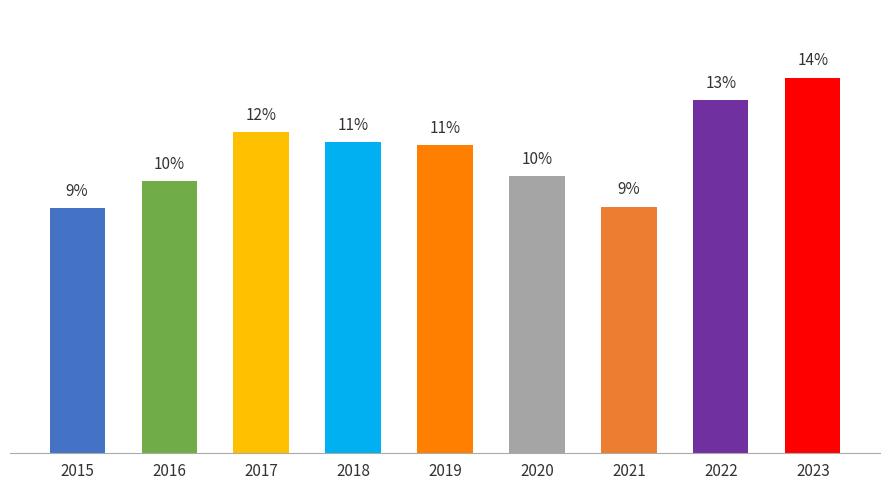

Are the bars horizontal?

No